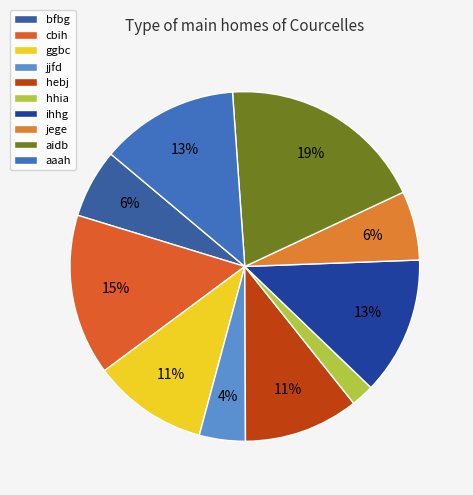

How many slices are in this pie chart?

10